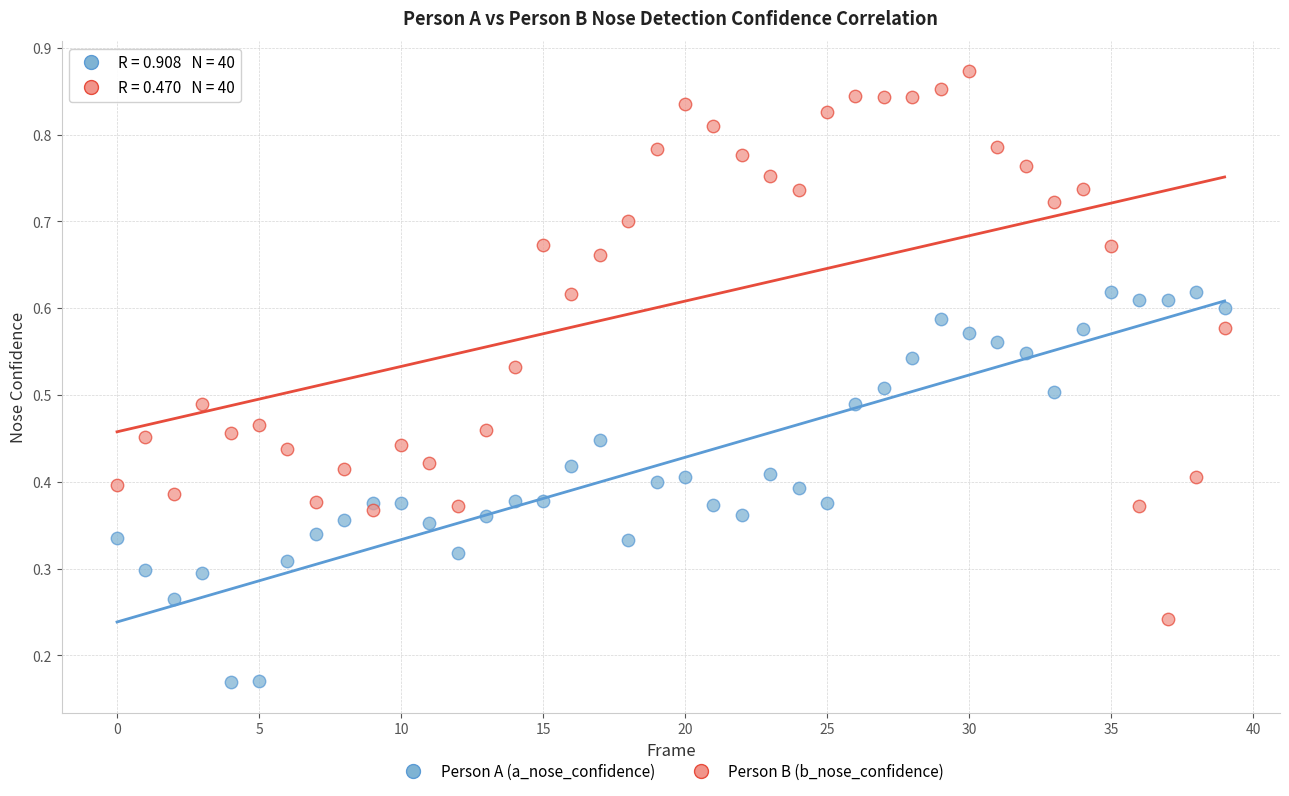

Which series reaches the maximum Y coordinate?

Person B (b_nose_confidence)